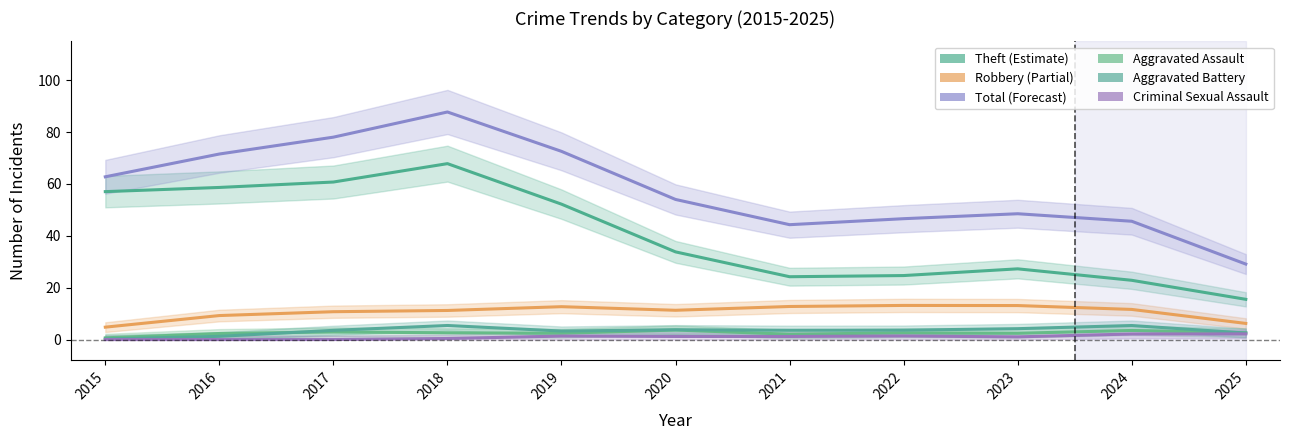

What is the greatest value displayed?

87.8